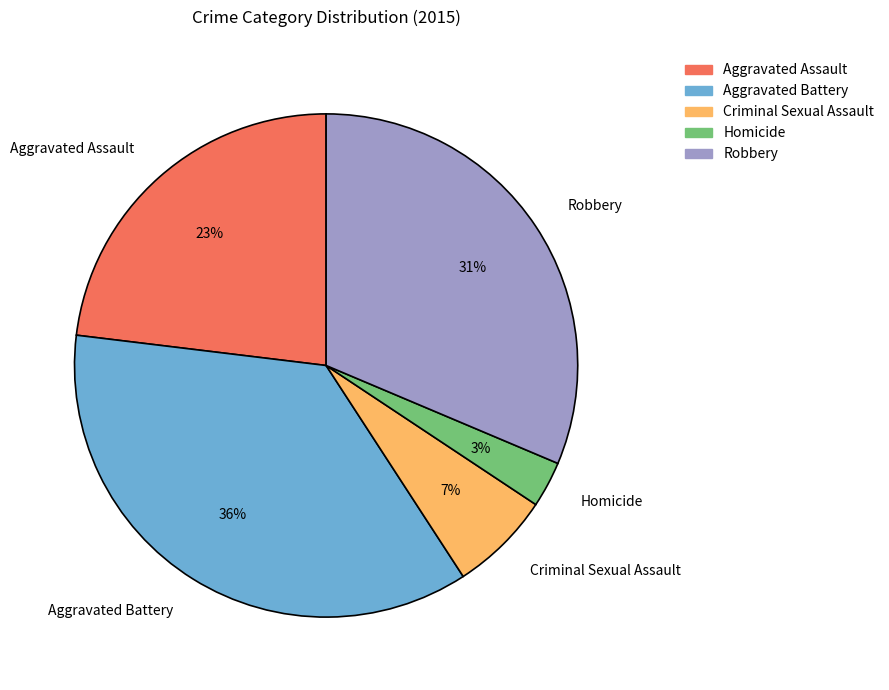

Which slice is the largest?

Aggravated Battery